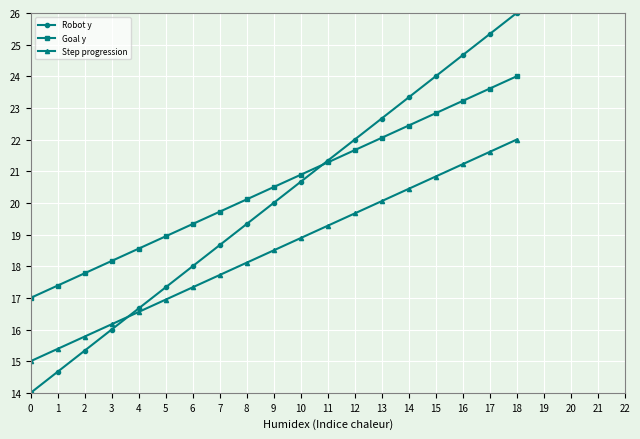

How many values in the Goal y series are below 20?

8